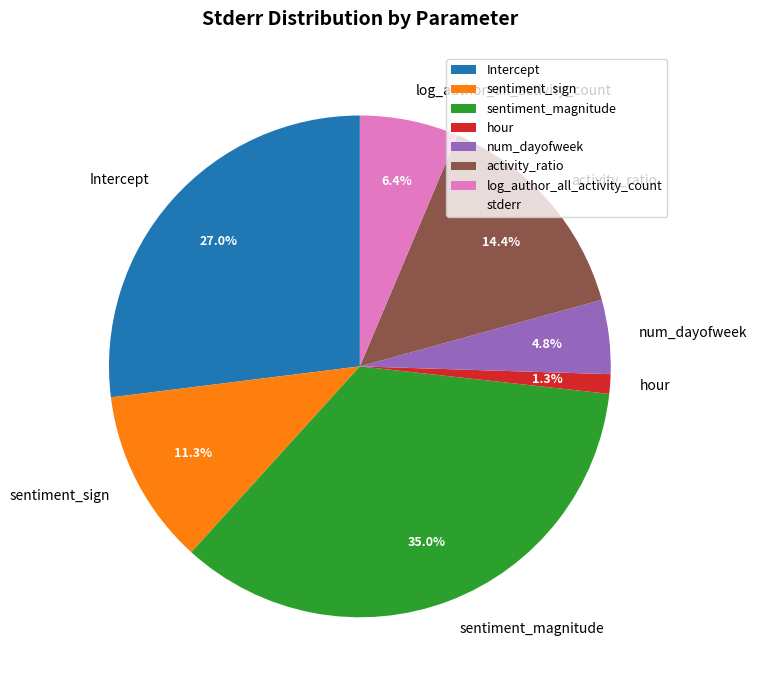

True or false: hour accounts for 15% of the total.

False